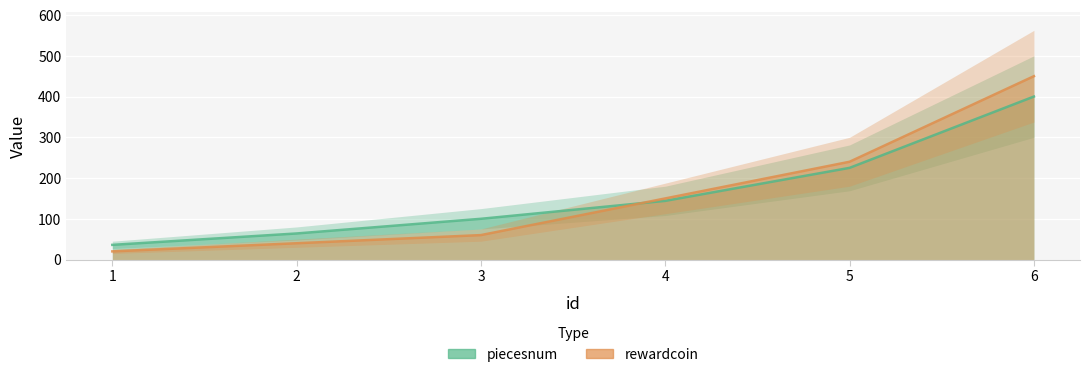

Reading left to right, list all the values displayed in this chart.

piecesnum: 36	64	100	144	225	400
rewardcoin: 20	40	60	150	240	450